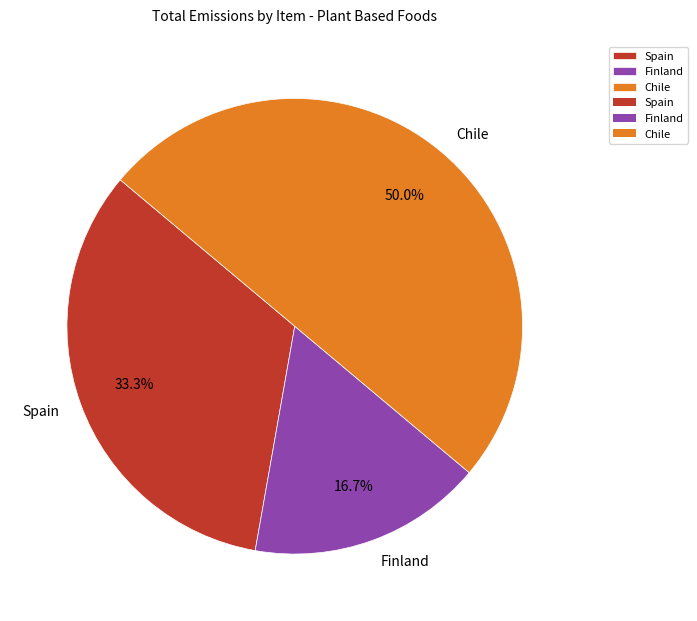

Is it true that Finland is 25% of the pie?

False